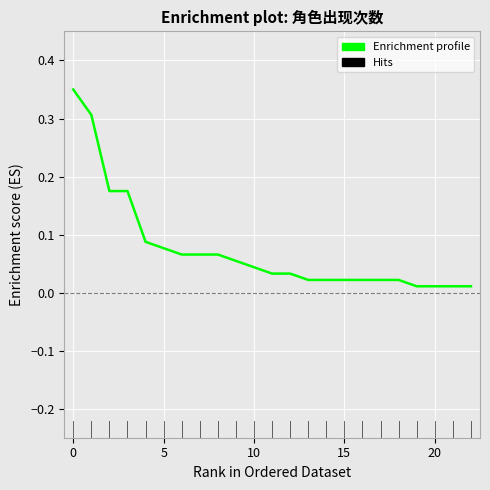

Does the chart display data point markers on the line(s)?

No